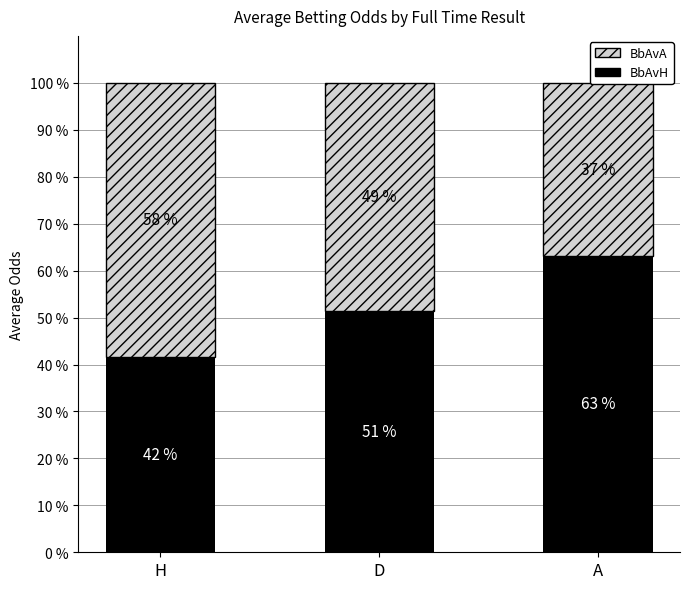

Are the bars horizontal?

No